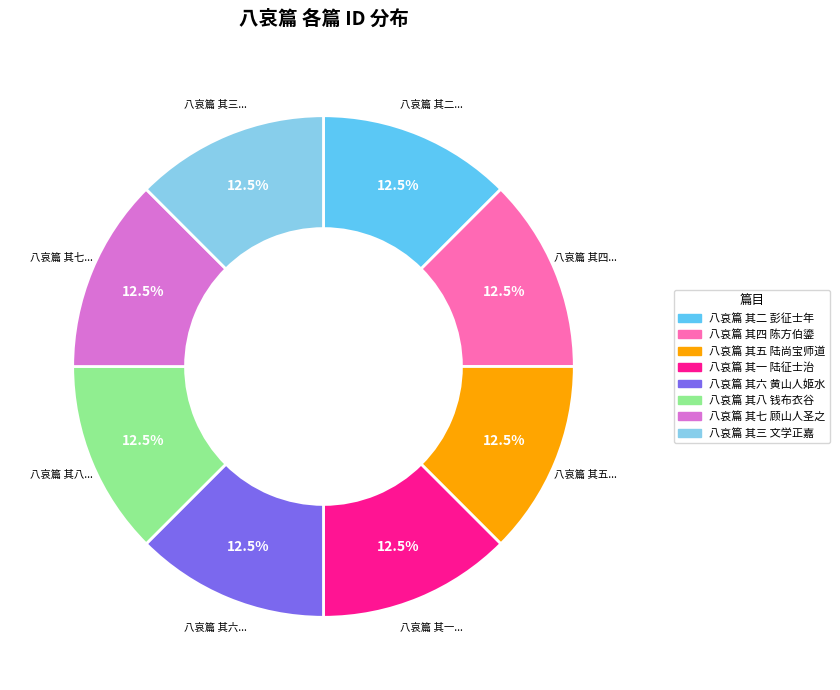

What is the total percentage of 八哀篇 其八 钱布衣谷 and 八哀篇 其一 陆征士治?

25.0%